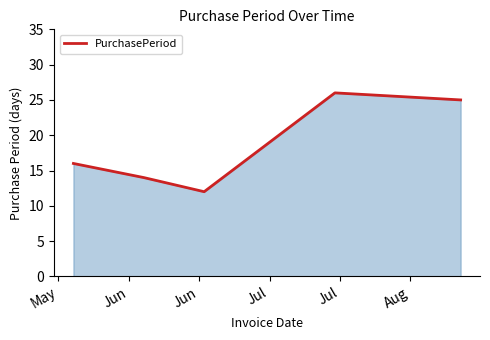

What is the difference between the second highest and minimum values?

13